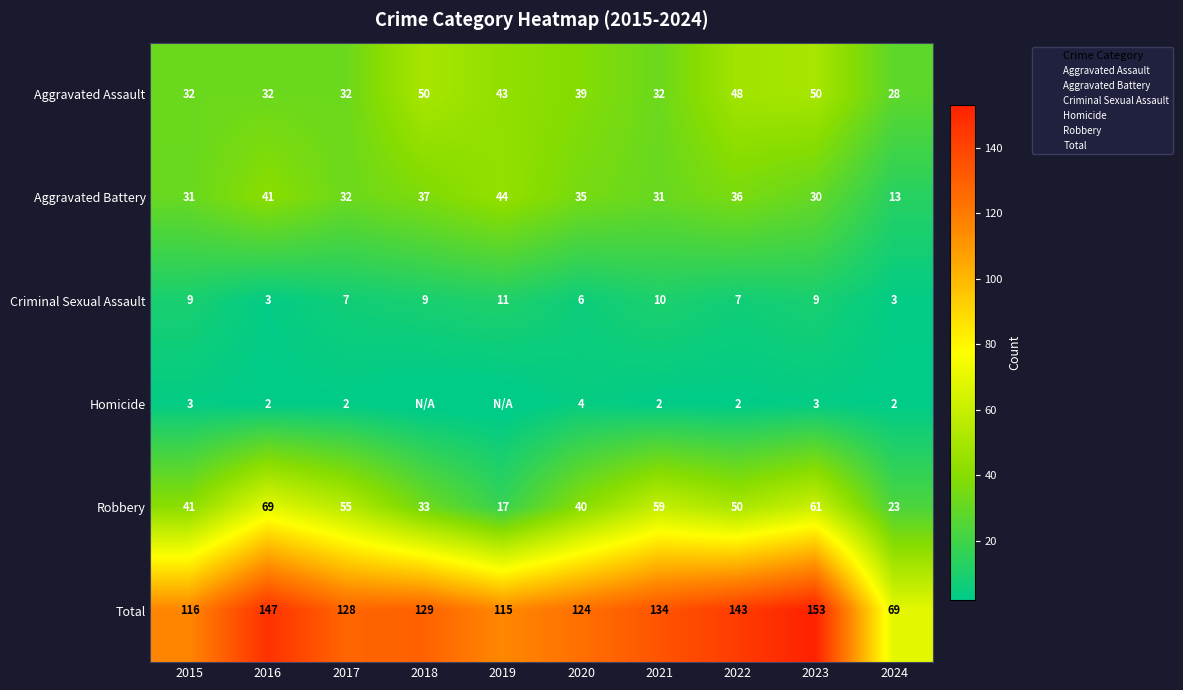

Where does the Criminal Sexual Assault series first go above 9?

2019